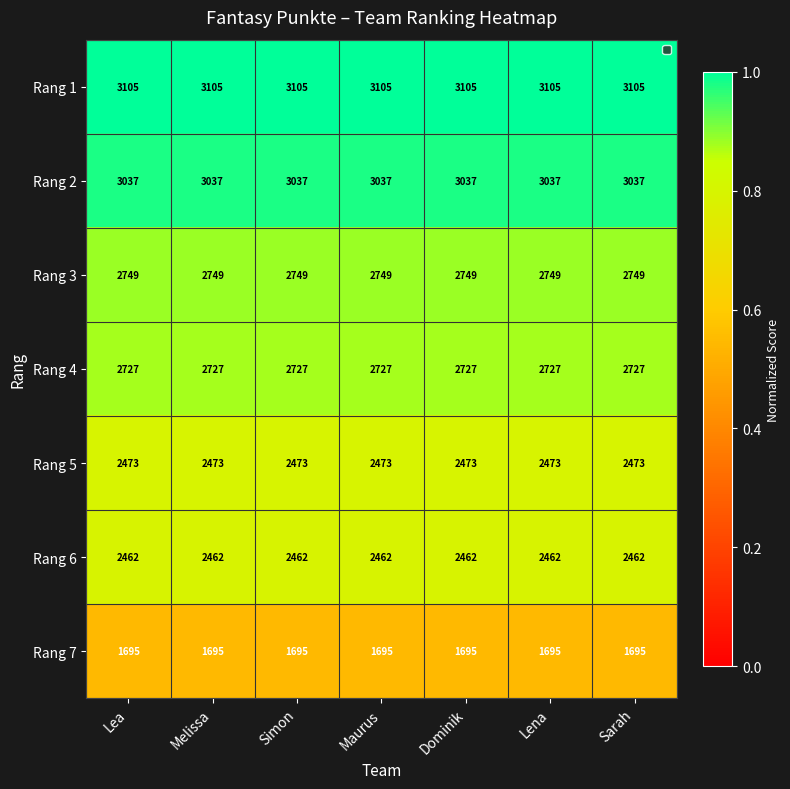

What is the sum of all Rang 1 values?

21735